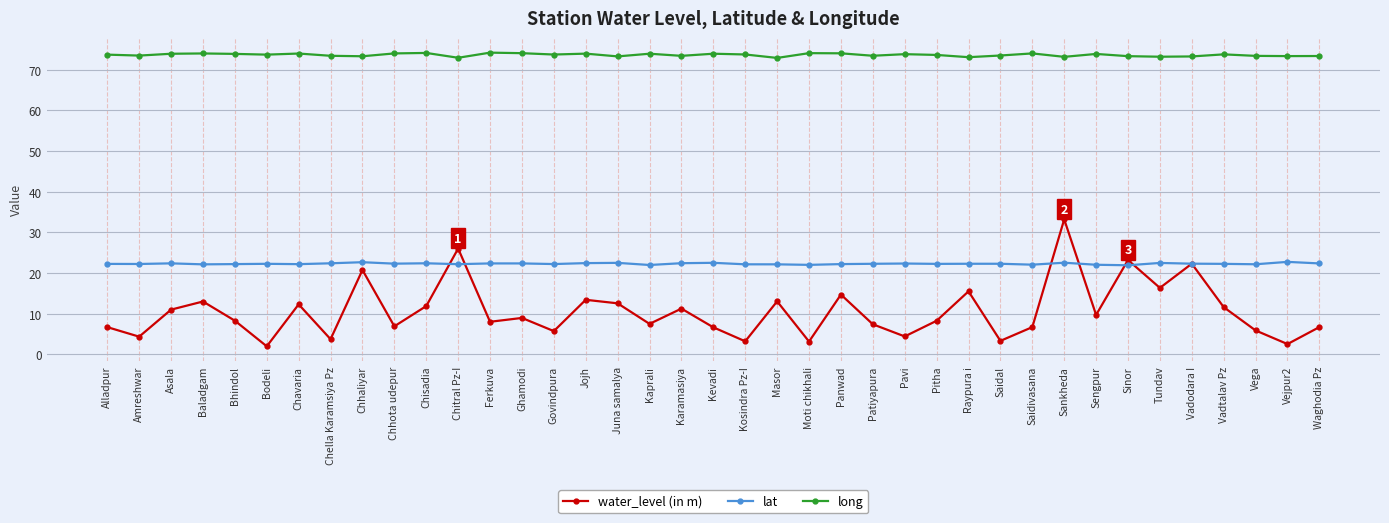

Read the long value at Alladpur.

73.7